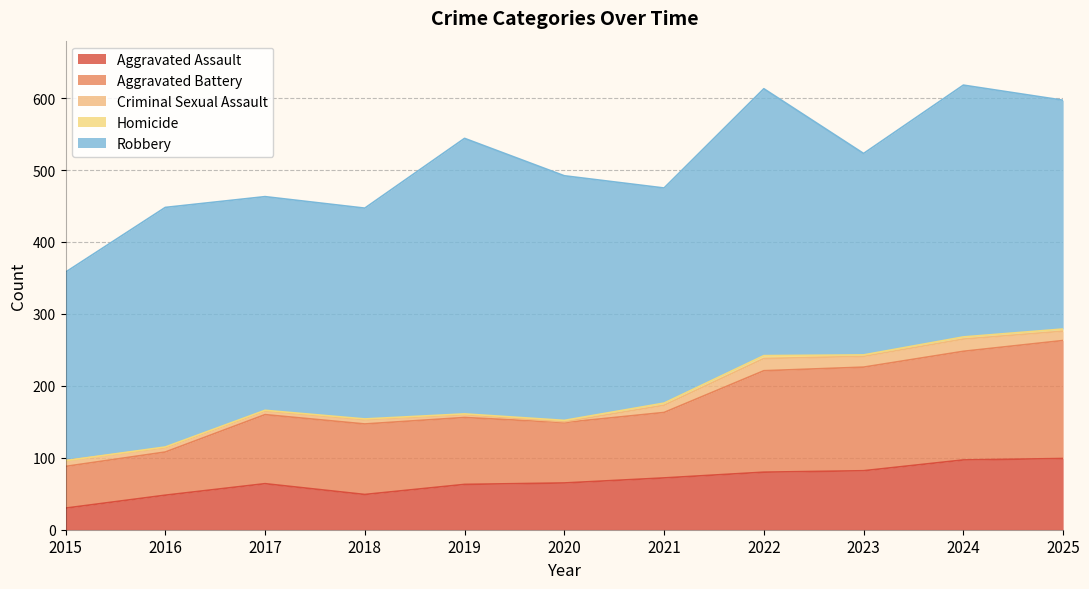

How many lines are shown in the chart?

5